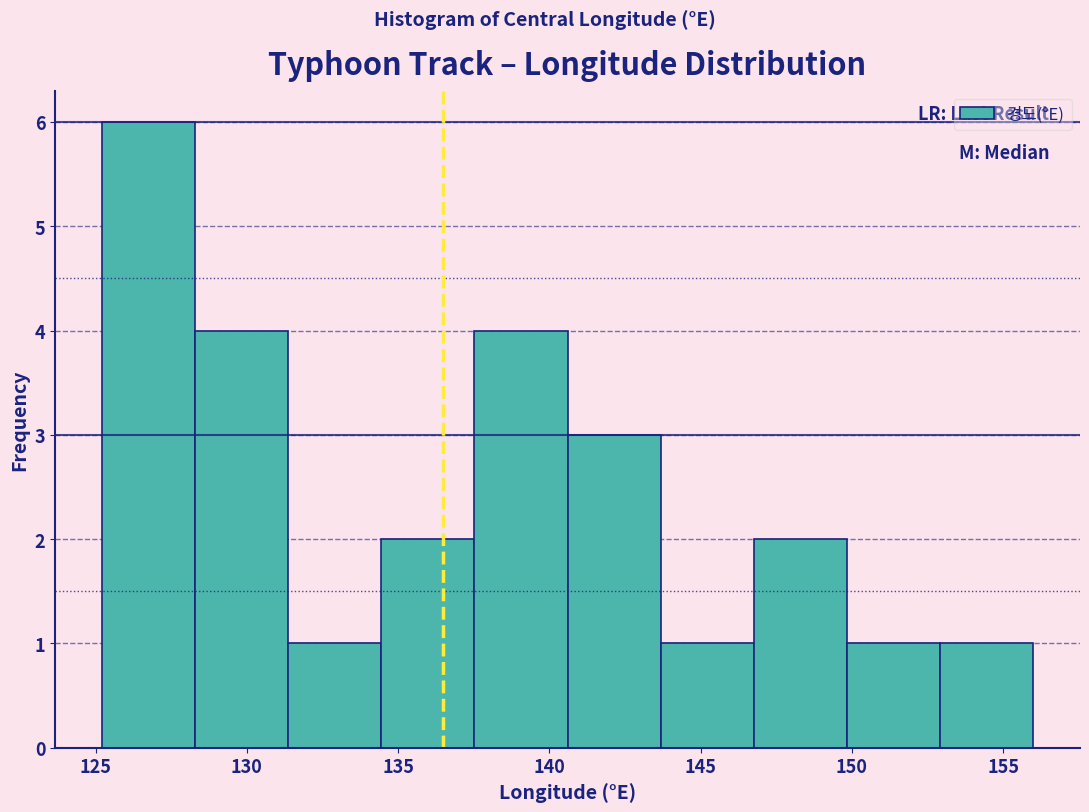

What is the height of the bar covering 140.5 to 143.5 on the x-axis? Neither the bar edges nor the heights are printed on the chart, so give them approximately, as read against the axes.

3